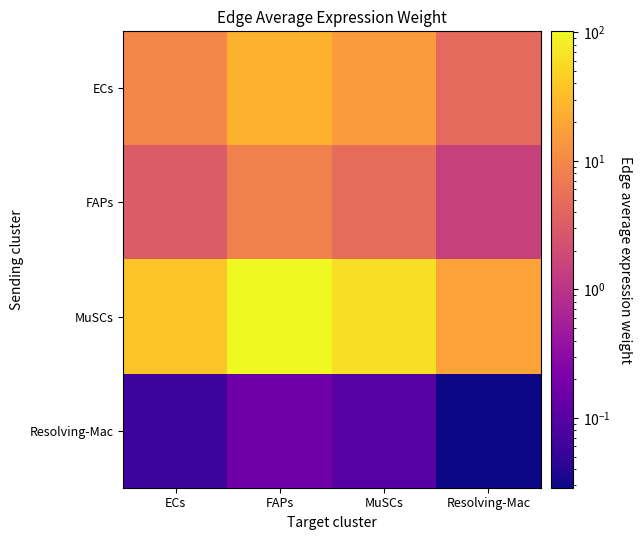

Reading right to left, list all the values displayed in this chart.

ECs: Resolving-Mac=4.5	MuSCs=15.8	FAPs=25.7	ECs=9.5
FAPs: Resolving-Mac=1.5	MuSCs=5.1	FAPs=8.2	ECs=3.1
MuSCs: Resolving-Mac=18.0	MuSCs=62.5	FAPs=101.8	ECs=37.8
Resolving-Mac: Resolving-Mac=0.0	MuSCs=0.1	FAPs=0.2	ECs=0.1